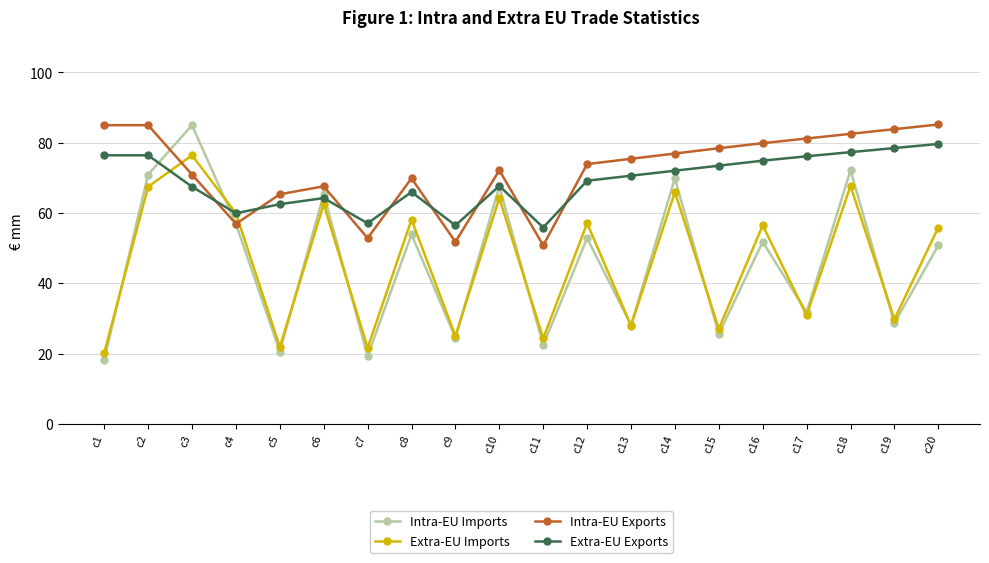

At which category does Intra-EU Imports reach its first local peak?

c3